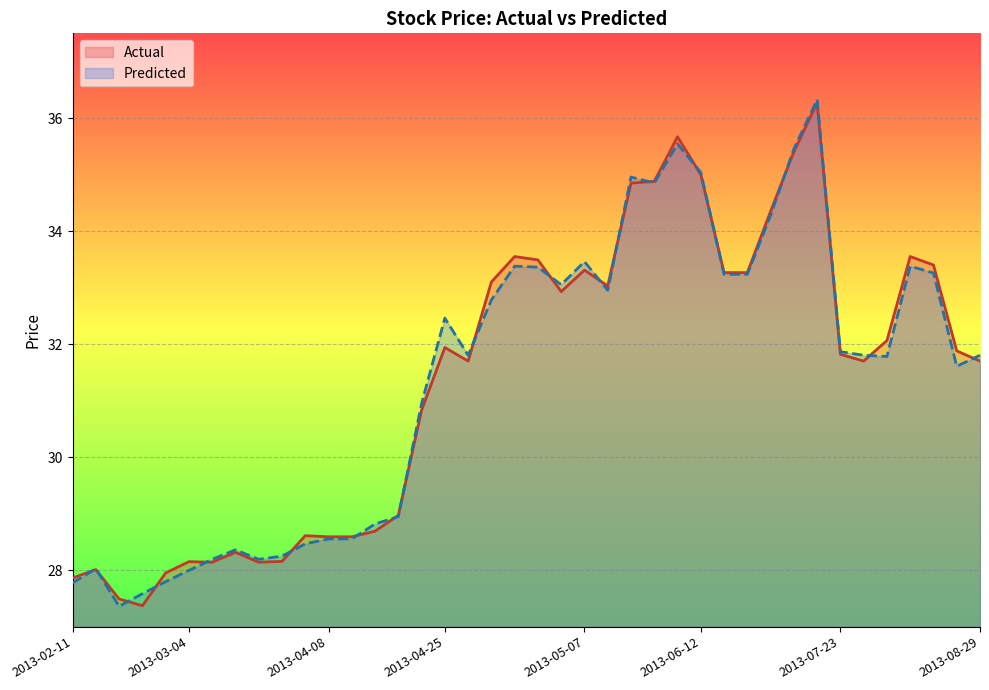

How many intersections are there between Actual and Predicted?

19